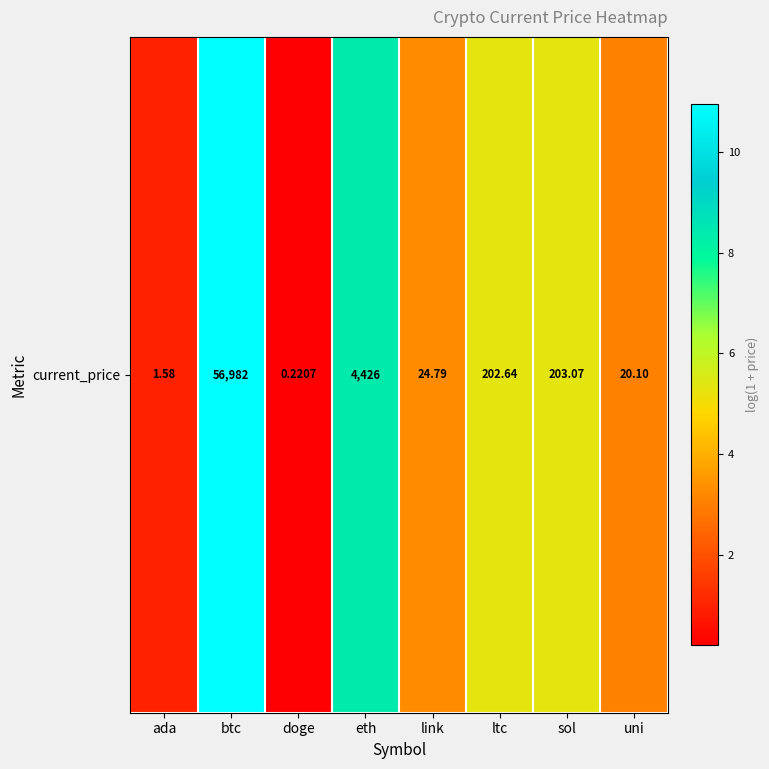

What is the change in value from ada to link?

+2.3